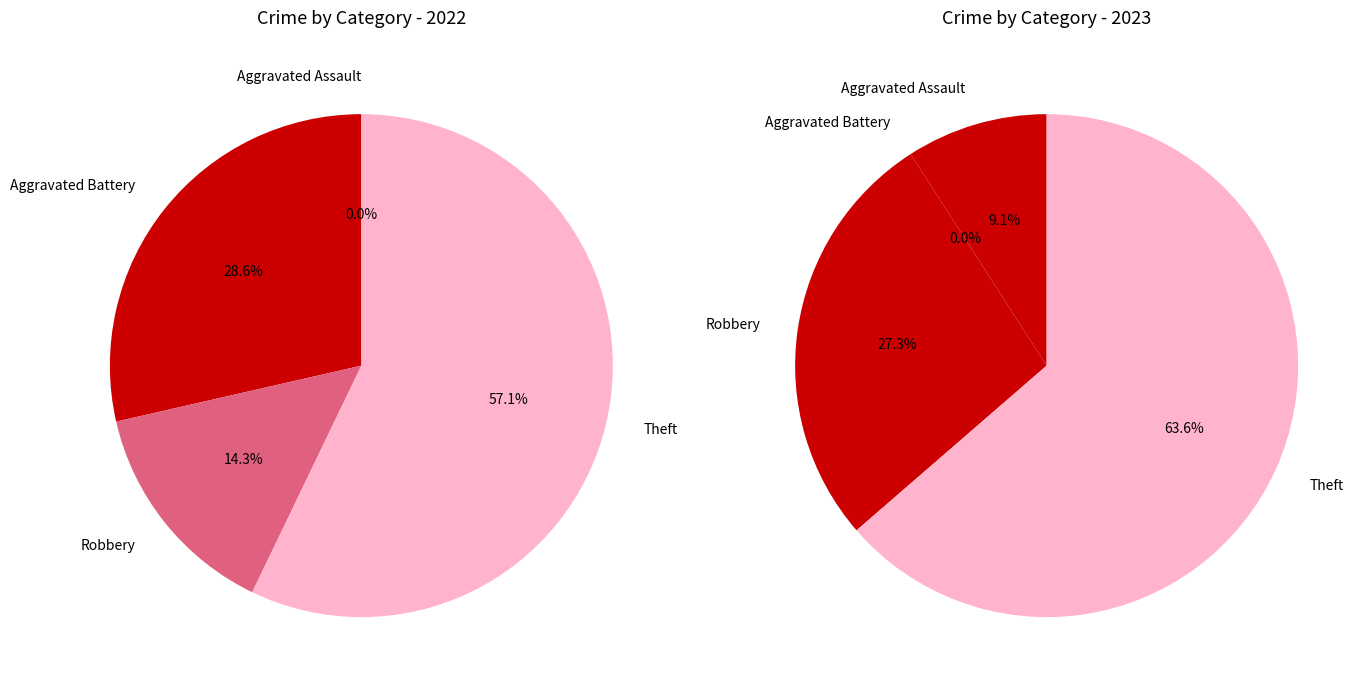

True or false: Aggravated Assault accounts for 1% of the total.

False